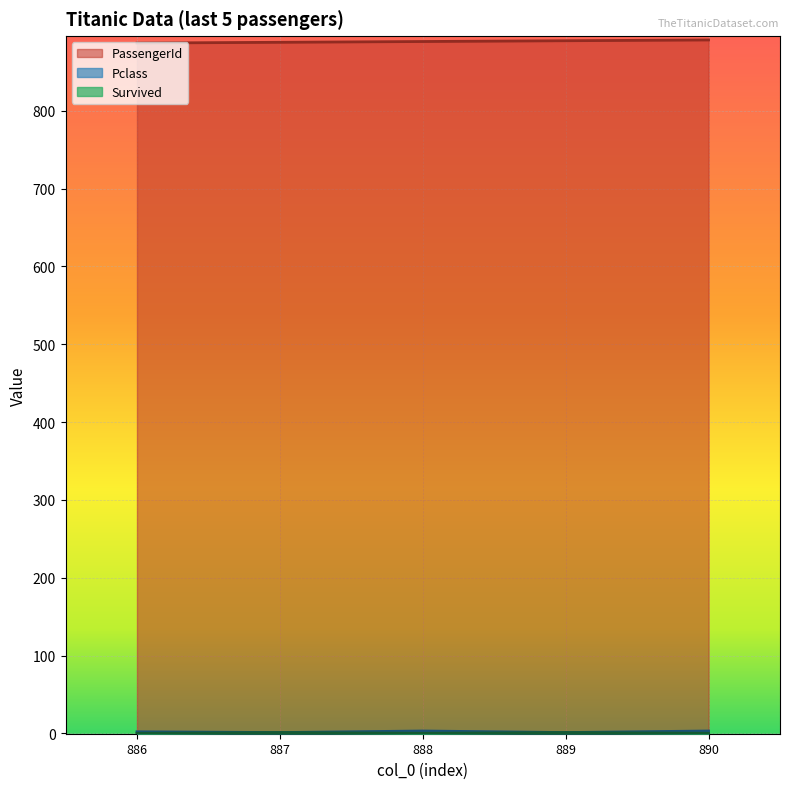

What is the value of the PassengerId point at the 5th from the left?

891